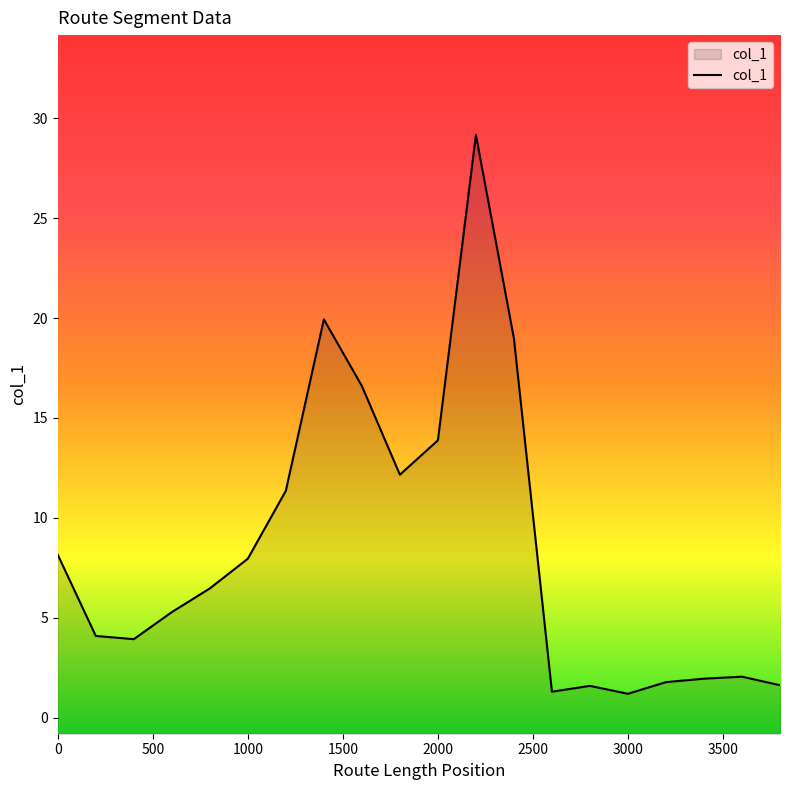

How many values are below 6?

10